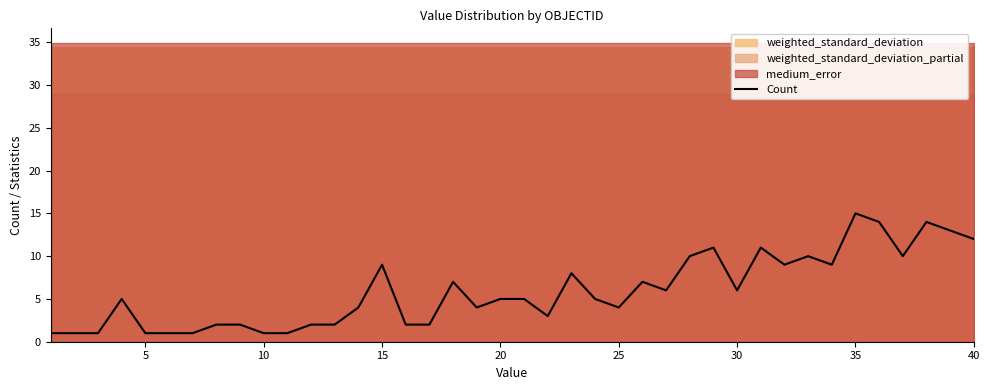

What is the average value?

6